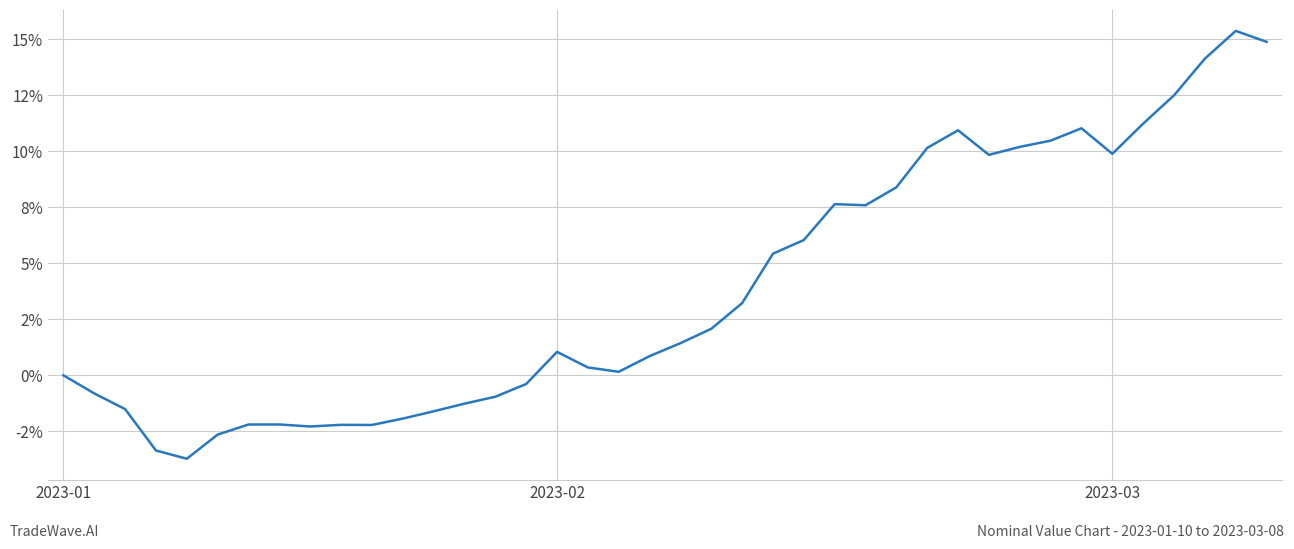

How many interior local peaks (higher than both neighbors) does the data have?

7